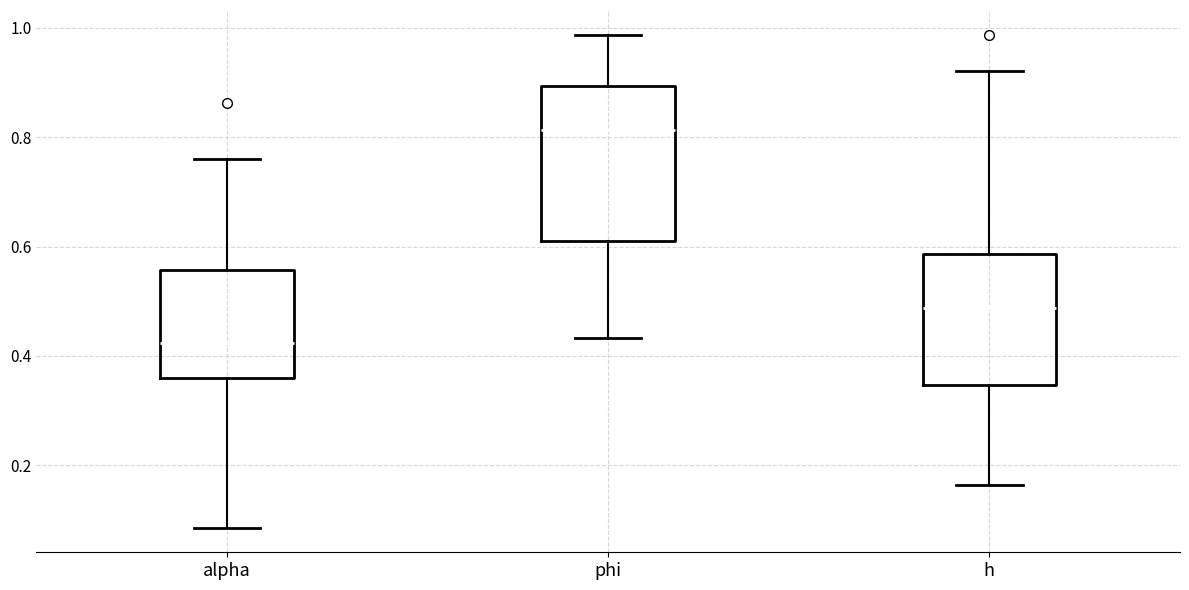

Which box is the tallest, from its lower edge to its upper edge?

phi